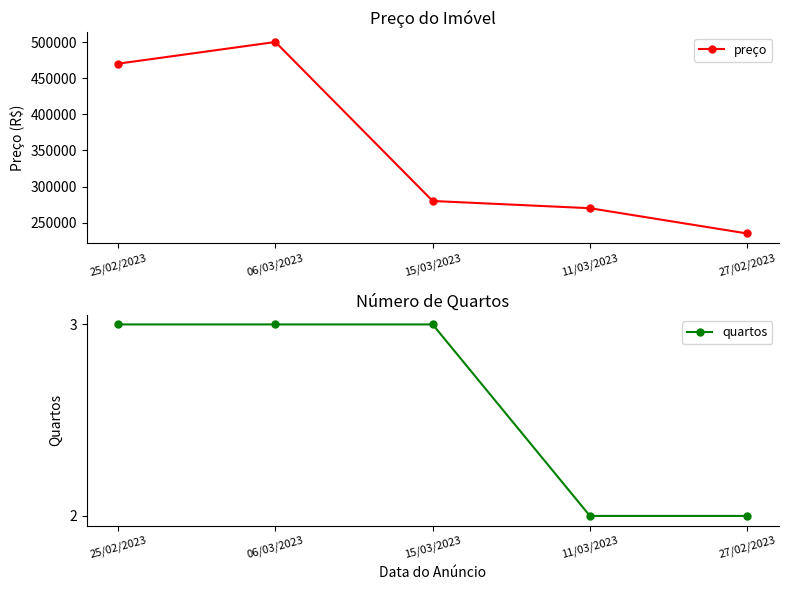

At how many categories does at least one series exceed 250369?

4